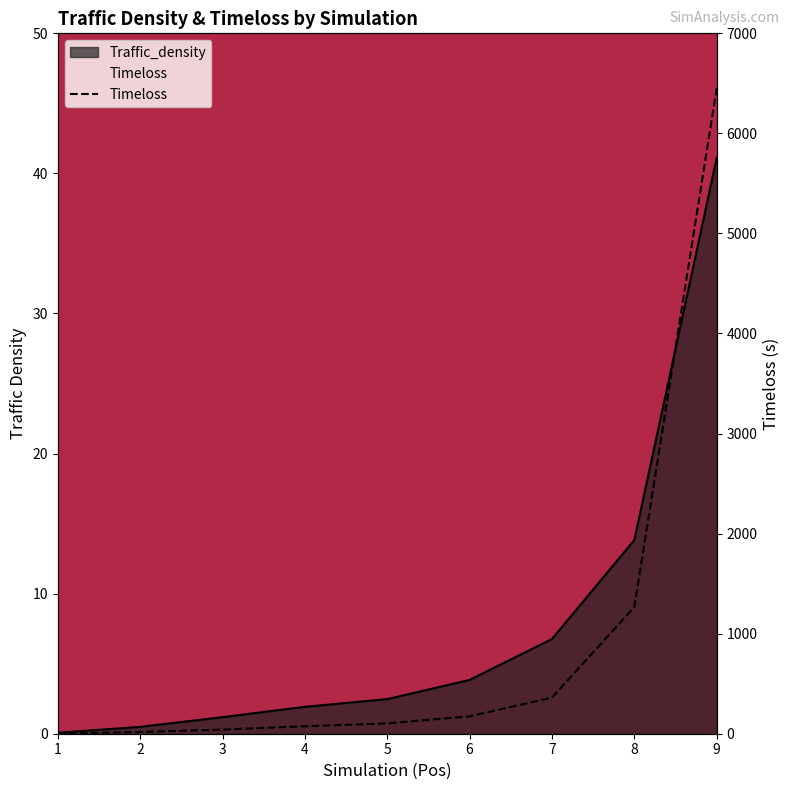

Where does the data first go above 103?

5